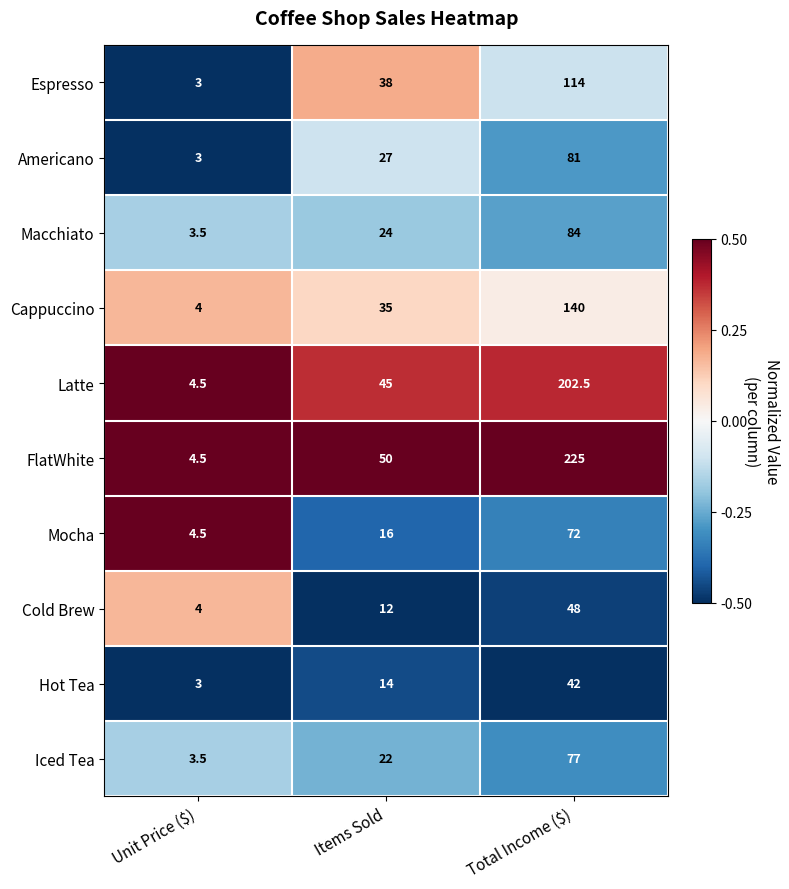

Reading right to left, extract all data points from this chart.

Espresso: 114.0	38.0	3.0
Americano: 81.0	27.0	3.0
Macchiato: 84.0	24.0	3.5
Cappuccino: 140.0	35.0	4.0
Latte: 202.5	45.0	4.5
FlatWhite: 225.0	50.0	4.5
Mocha: 72.0	16.0	4.5
Cold Brew: 48.0	12.0	4.0
Hot Tea: 42.0	14.0	3.0
Iced Tea: 77.0	22.0	3.5